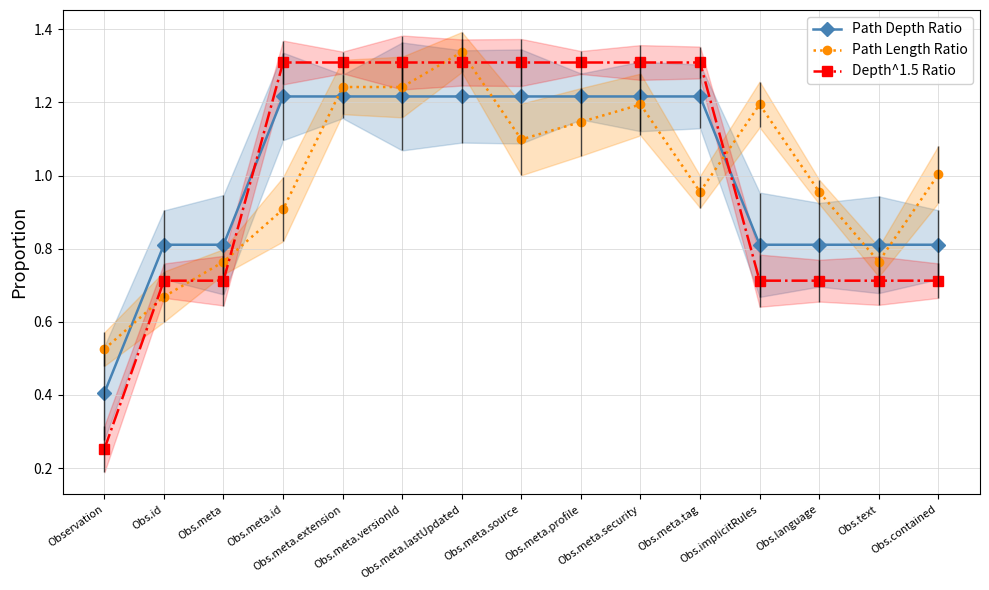

What is the spread (max minus min) of values at Observation?

0.3